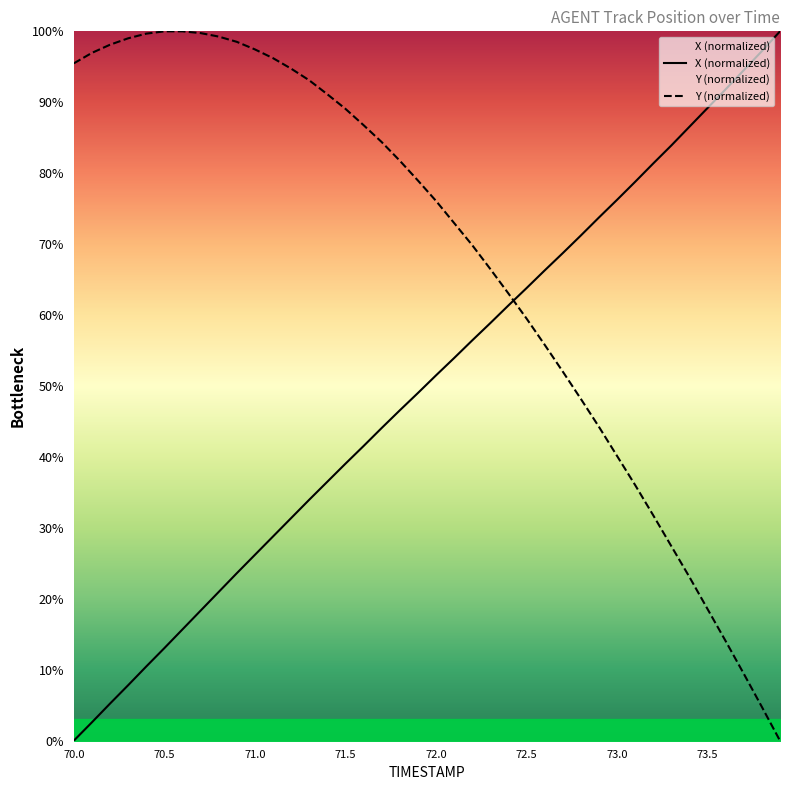

How many series are shown in this chart?

2